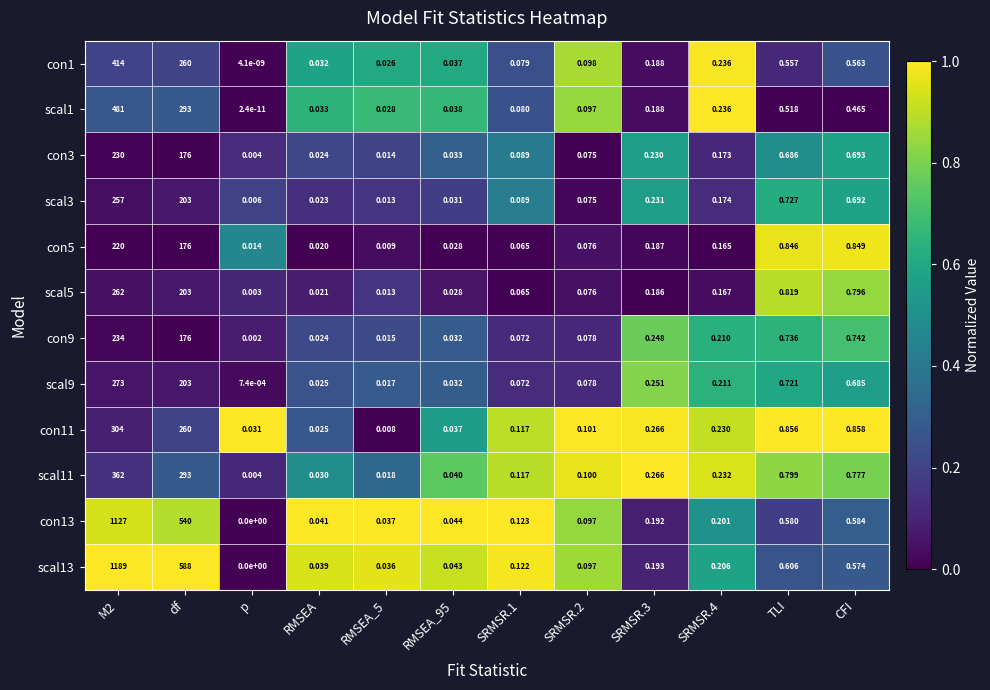

Where is con1 nearest to the value 207?

df